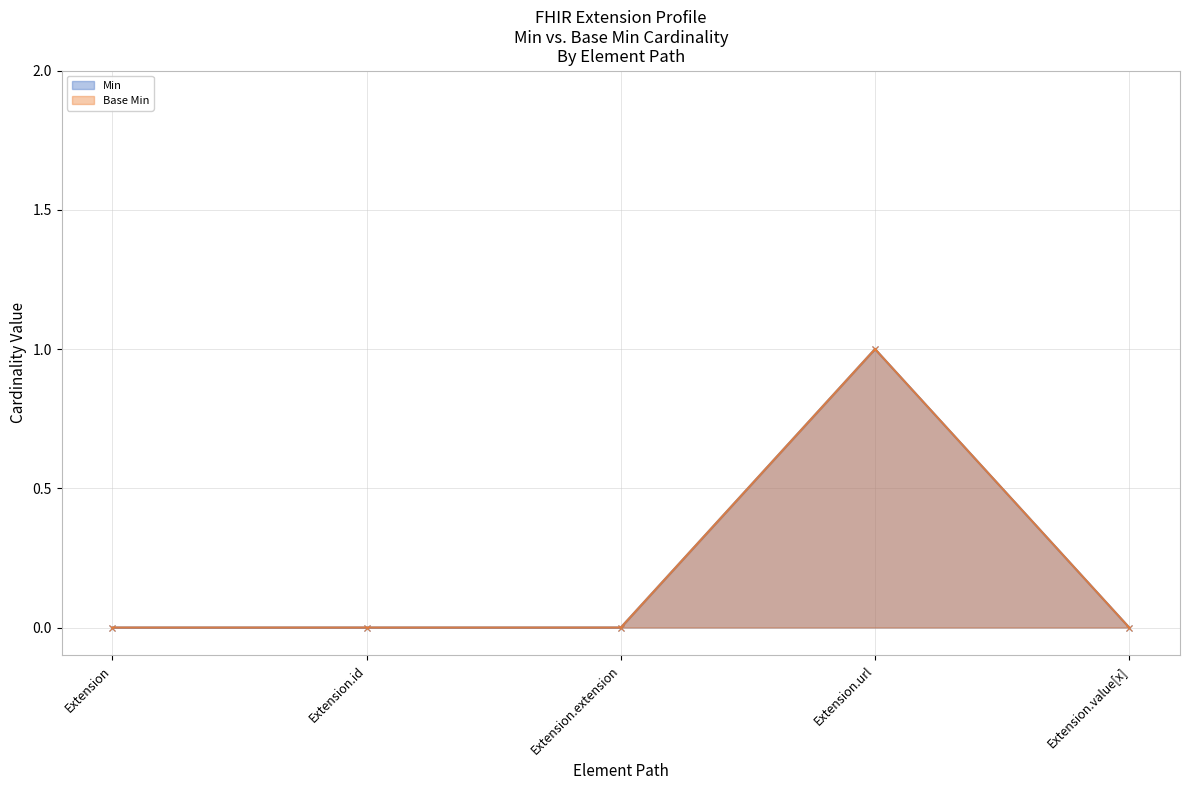

How many values in Base Min are above zero?

1